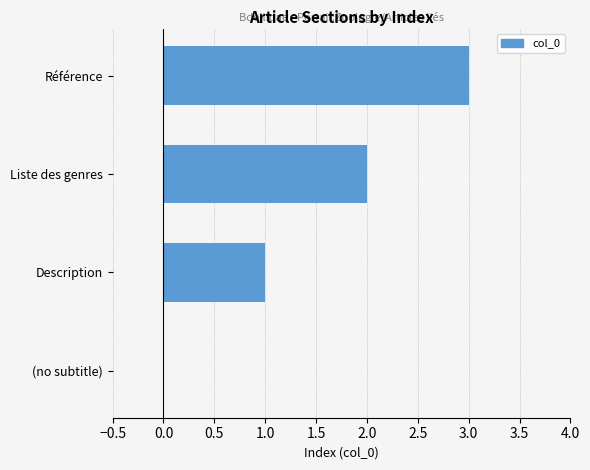

Which category has the highest value across all series?

Référence